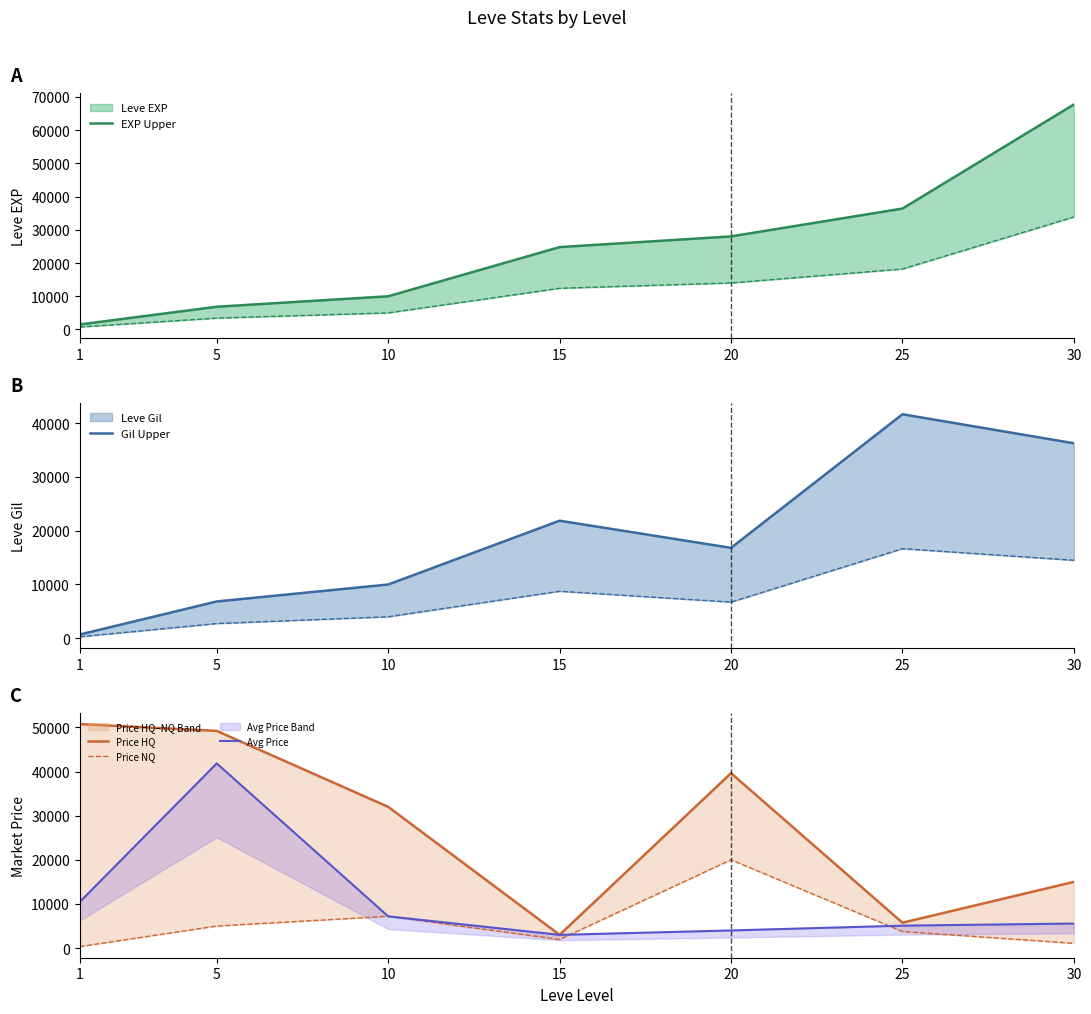

Count the number of categories in the chart.

7